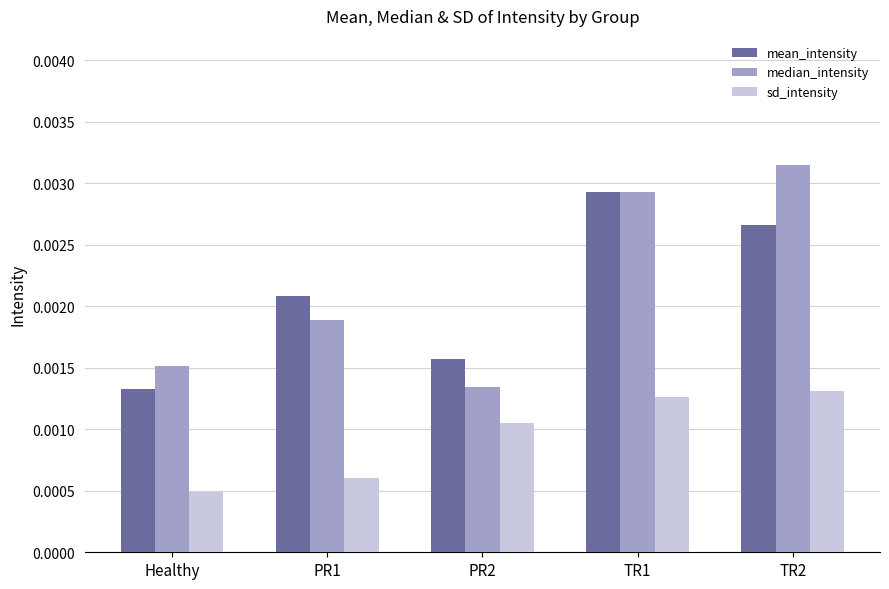

Rank the categories by median_intensity value from highest to lowest.

TR2, TR1, PR1, Healthy, PR2